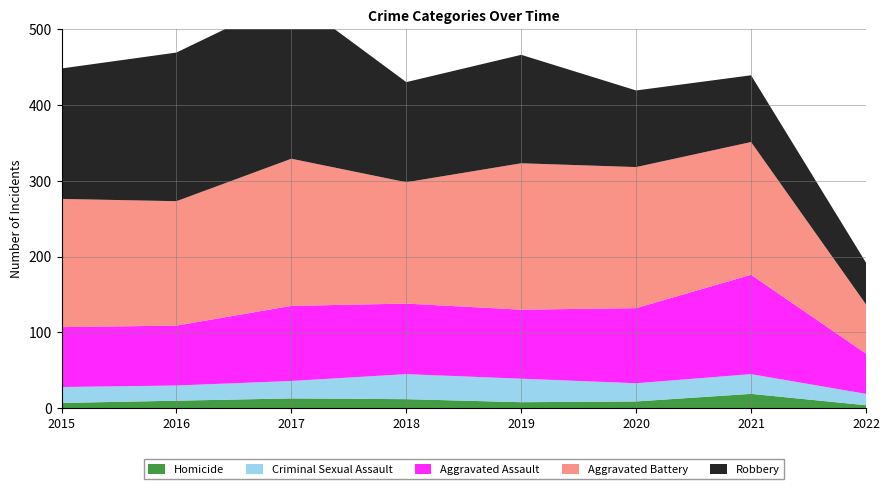

Reading left to right, transcribe all the data shown in this chart.

Homicide: 2015=7	2016=10	2017=13	2018=12	2019=8	2020=9	2021=19	2022=4
Criminal Sexual Assault: 2015=21	2016=20	2017=23	2018=33	2019=31	2020=24	2021=26	2022=15
Aggravated Assault: 2015=79	2016=79	2017=99	2018=93	2019=91	2020=99	2021=131	2022=53
Aggravated Battery: 2015=169	2016=164	2017=194	2018=160	2019=193	2020=186	2021=175	2022=65
Robbery: 2015=172	2016=196	2017=213	2018=132	2019=143	2020=101	2021=88	2022=55